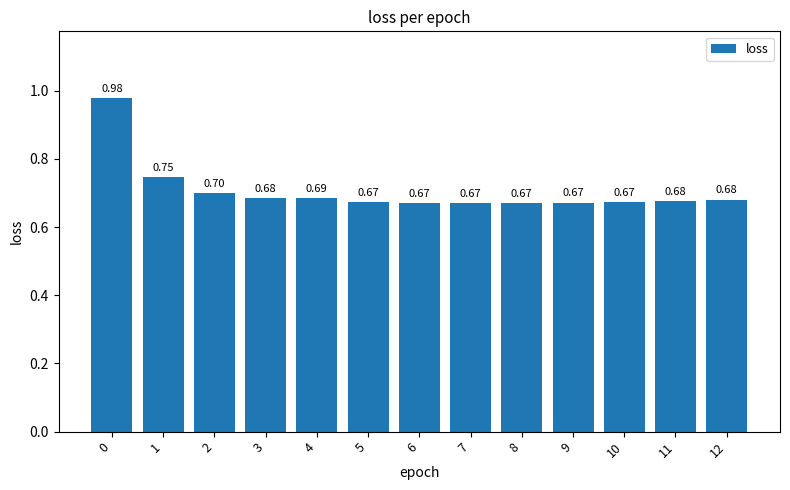

What is the sum of all values?

9.2